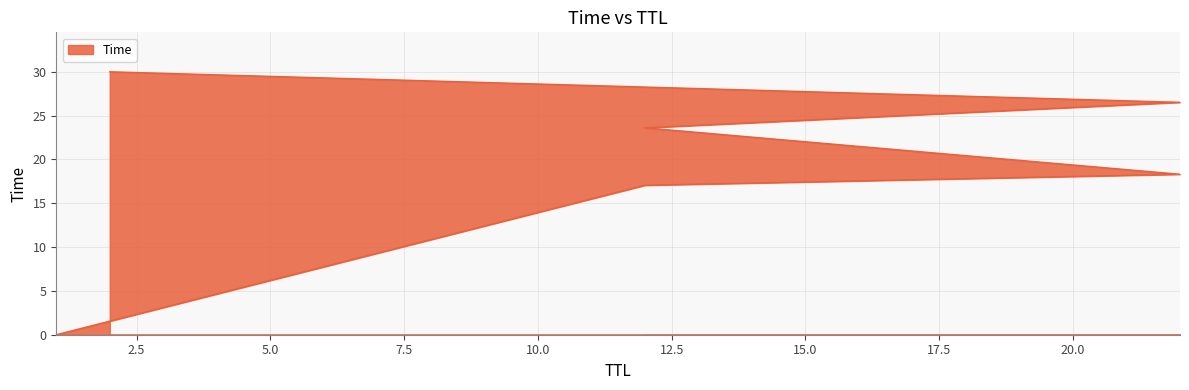

What is the difference between the values at 22 and 22?

8.2